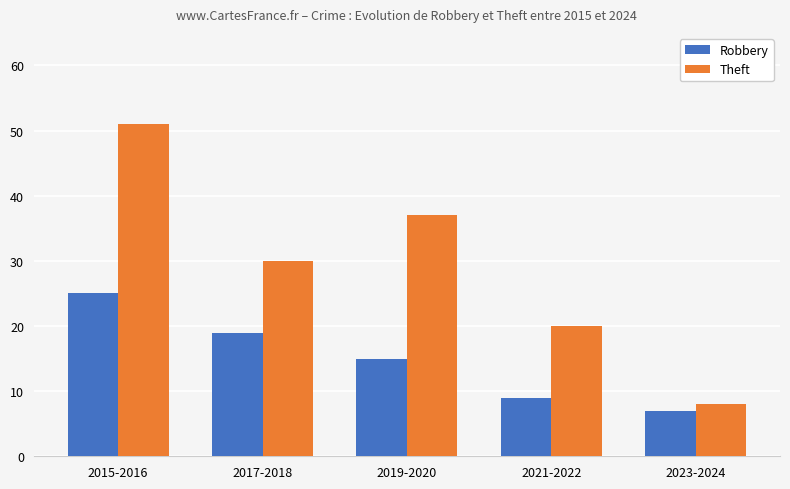

How many bars are there in each group?

2